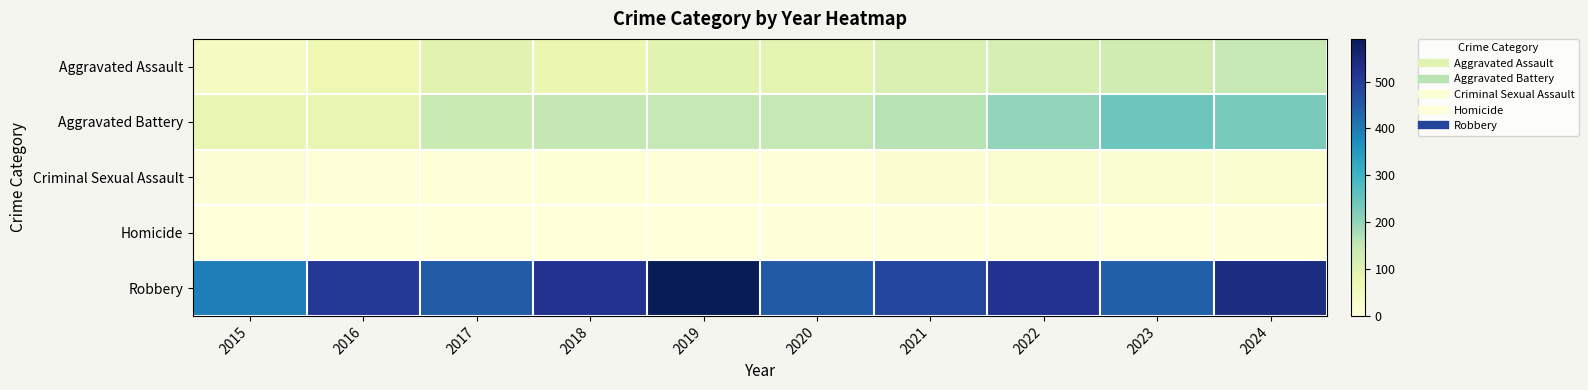

Reading left to right, extract all data points from this chart.

Aggravated Assault: 2015=46	2016=71	2017=95	2018=77	2019=98	2020=94	2021=110	2022=121	2023=130	2024=150
Aggravated Battery: 2015=82	2016=82	2017=142	2018=152	2019=148	2020=150	2021=163	2022=202	2023=244	2024=230
Criminal Sexual Assault: 2015=12	2016=8	2017=8	2018=11	2019=8	2020=3	2021=14	2022=24	2023=22	2024=24
Homicide: 2015=0	2016=1	2017=1	2018=1	2019=2	2020=3	2021=4	2022=6	2023=2	2024=4
Robbery: 2015=395	2016=510	2017=446	2018=520	2019=591	2020=450	2021=484	2022=521	2023=440	2024=538